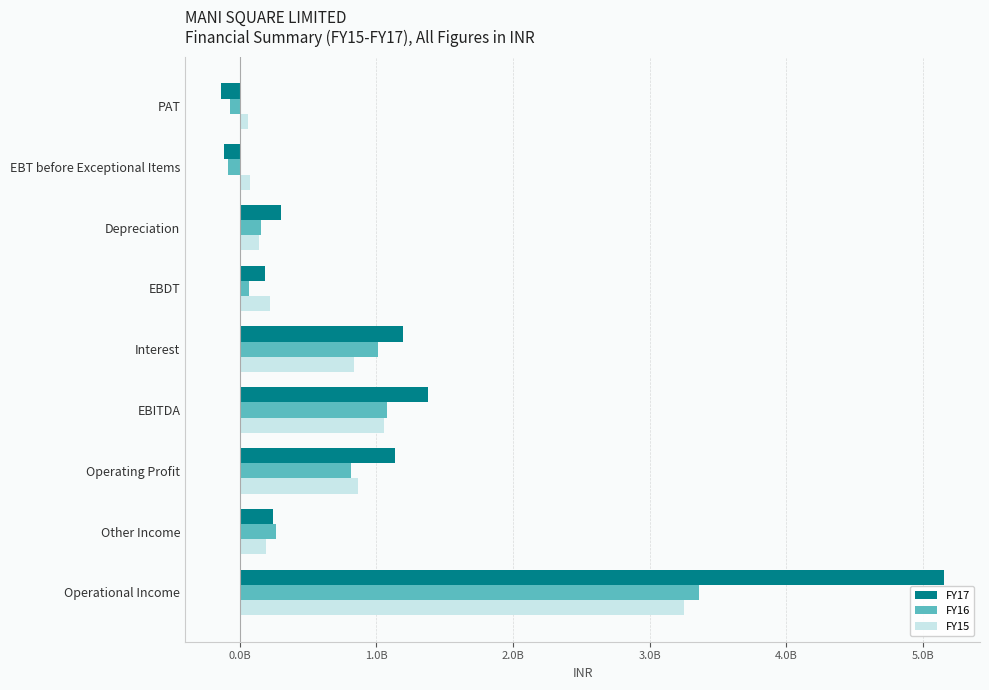

What is the greatest value displayed?

5153153000